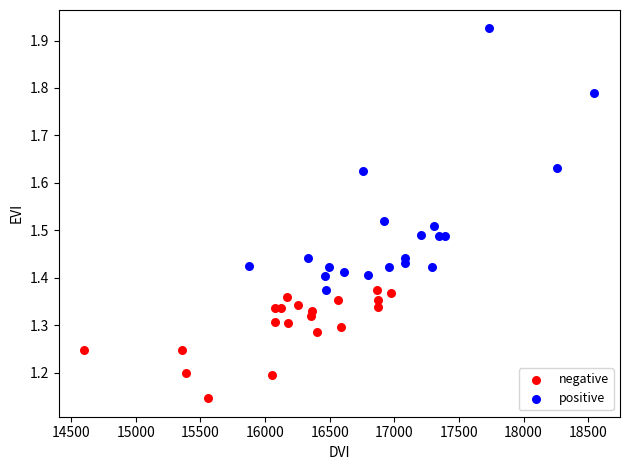

Which series contains the highest Y value?

positive